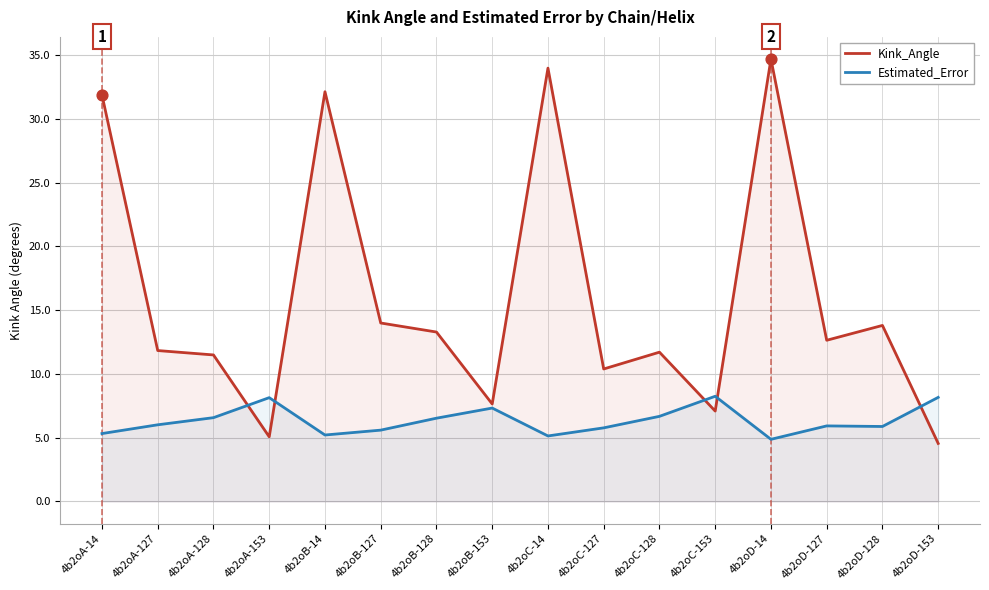

At which category is the sum across all series the highest?

4b2oD-14